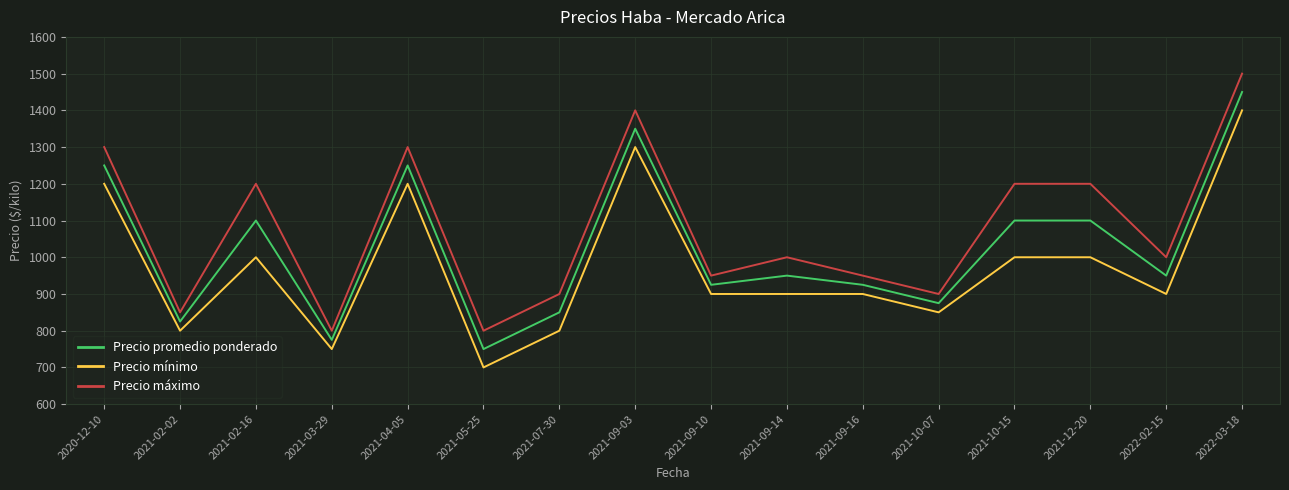

Reading left to right, extract all data points from this chart.

Precio promedio ponderado: 2020-12-10=1250	2021-02-02=825	2021-02-16=1100	2021-03-29=775	2021-04-05=1250	2021-05-25=750	2021-07-30=850	2021-09-03=1350	2021-09-10=925	2021-09-14=950	2021-09-16=925	2021-10-07=875	2021-10-15=1100	2021-12-20=1100	2022-02-15=950	2022-03-18=1450
Precio mínimo: 2020-12-10=1200	2021-02-02=800	2021-02-16=1000	2021-03-29=750	2021-04-05=1200	2021-05-25=700	2021-07-30=800	2021-09-03=1300	2021-09-10=900	2021-09-14=900	2021-09-16=900	2021-10-07=850	2021-10-15=1000	2021-12-20=1000	2022-02-15=900	2022-03-18=1400
Precio máximo: 2020-12-10=1300	2021-02-02=850	2021-02-16=1200	2021-03-29=800	2021-04-05=1300	2021-05-25=800	2021-07-30=900	2021-09-03=1400	2021-09-10=950	2021-09-14=1000	2021-09-16=950	2021-10-07=900	2021-10-15=1200	2021-12-20=1200	2022-02-15=1000	2022-03-18=1500